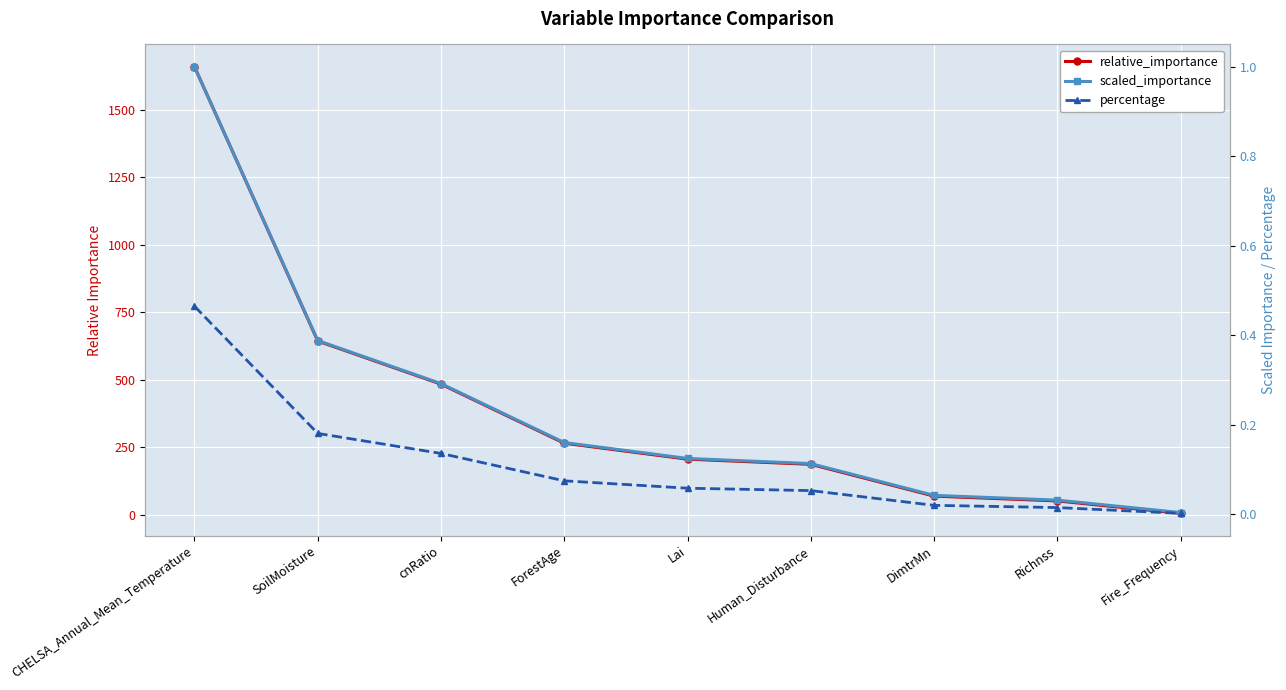

Is it true that scaled_importance equals 0.0 at Richnss?

True